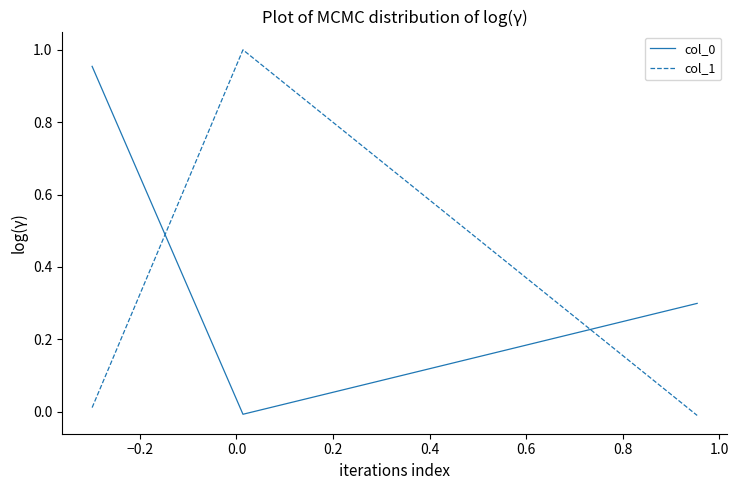

What is the average value of the col_0 series?

0.4